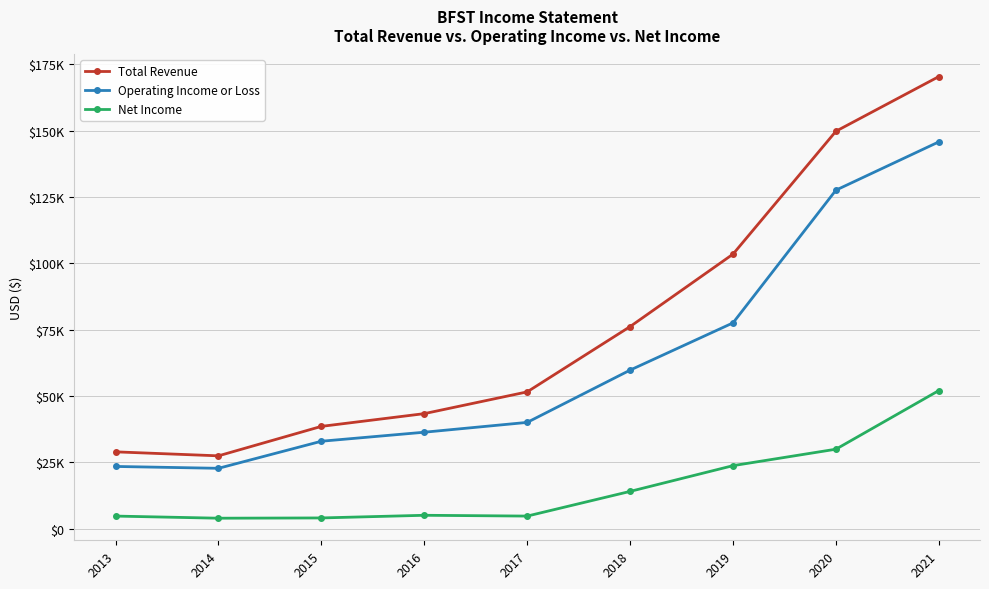

What is the average value of the Total Revenue series?

76667